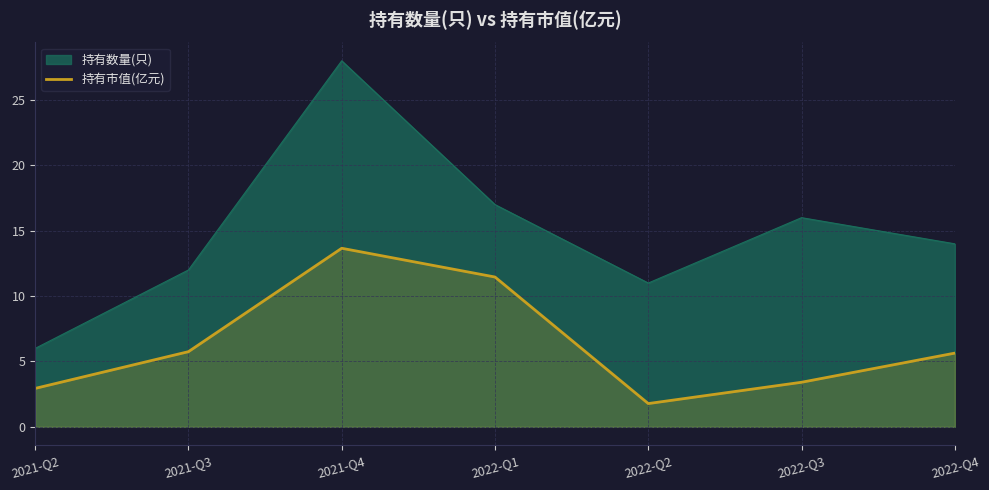

At which label does 持有市值(亿元) first exceed 5?

2021-Q3